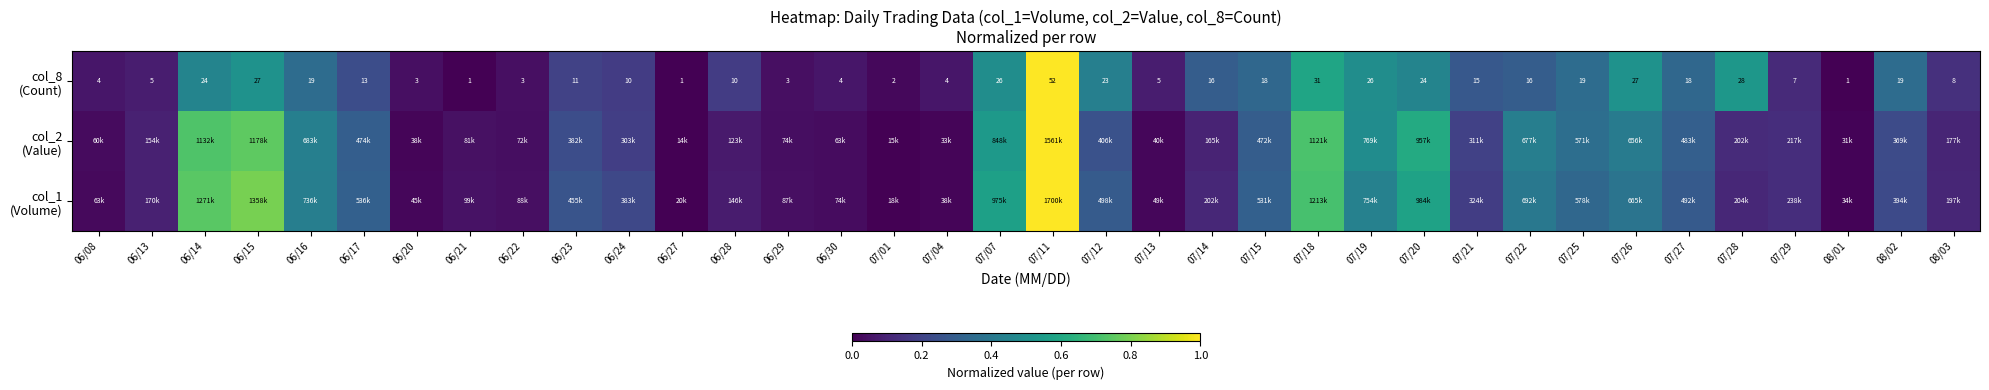

What is the highest value of the col_8 (Count) series?

1.0